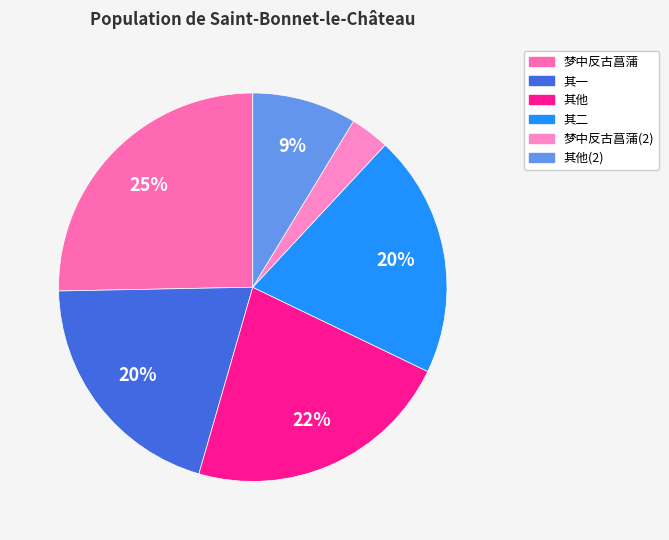

Does any single category account for the majority?

No